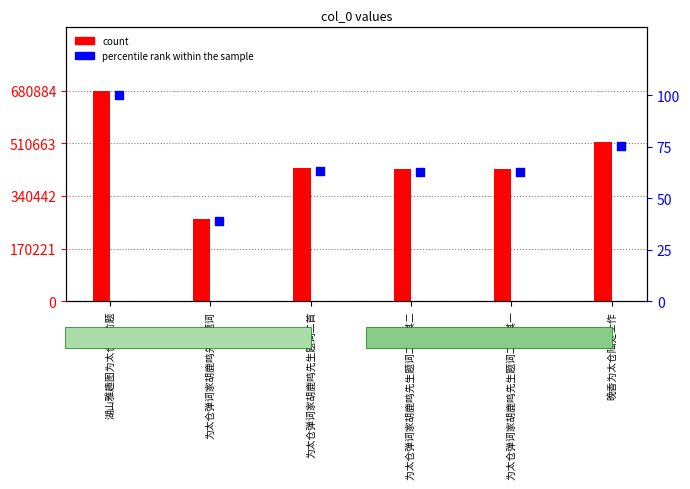

At which category is the sum across all series the highest?

湖山雅趣图为太仓张俞题